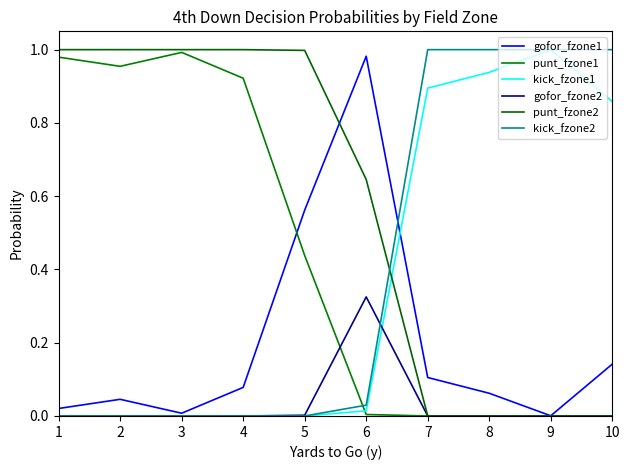

Which category has the lowest value across all series?

7